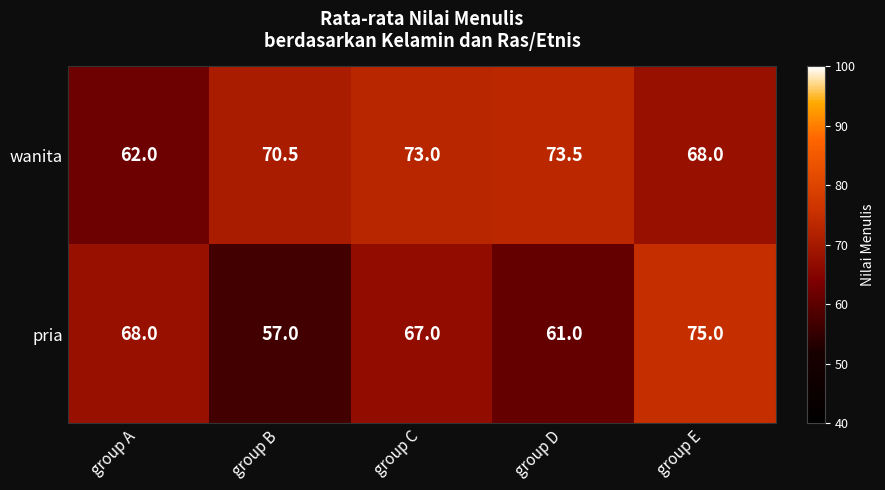

Is it true that pria equals 90.7 at group C?

False